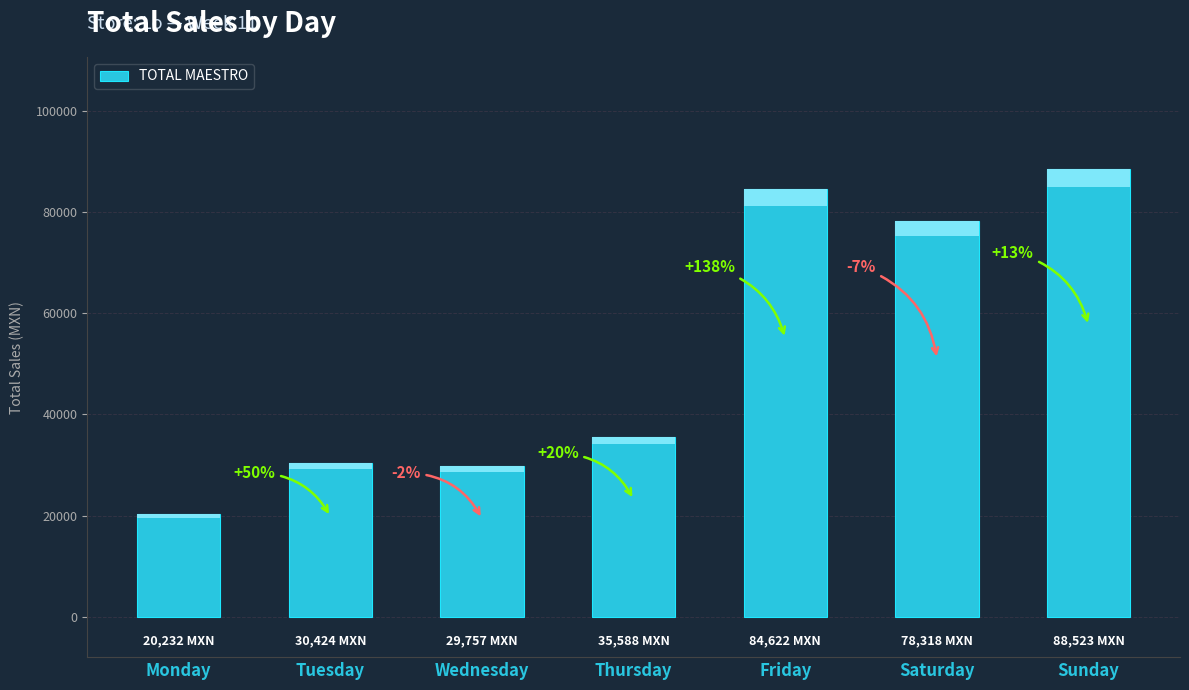

Which label corresponds to the largest value in the chart?

Sunday